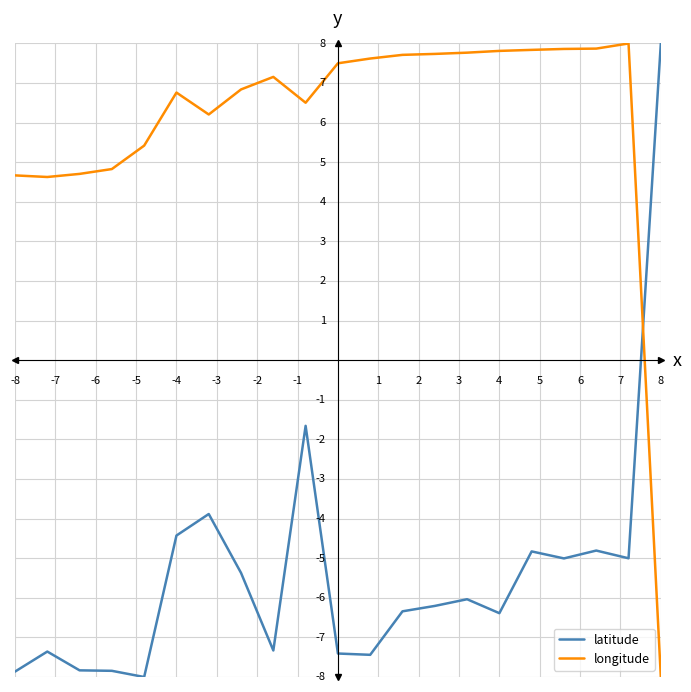

What are all the series names shown in the legend?

latitude, longitude